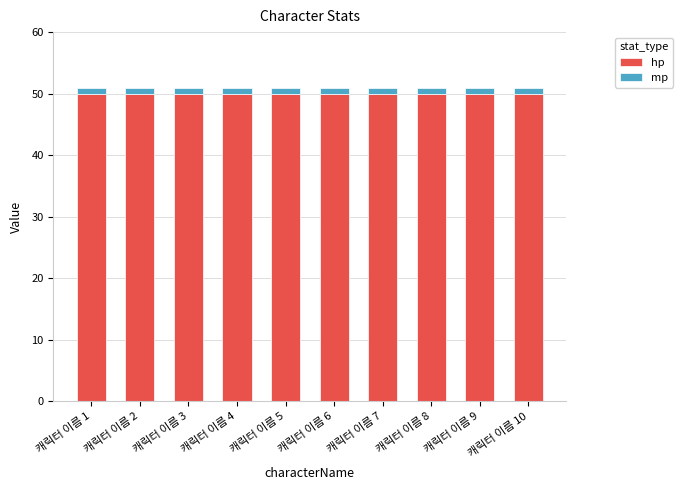

What is the highest value of the hp series?

50